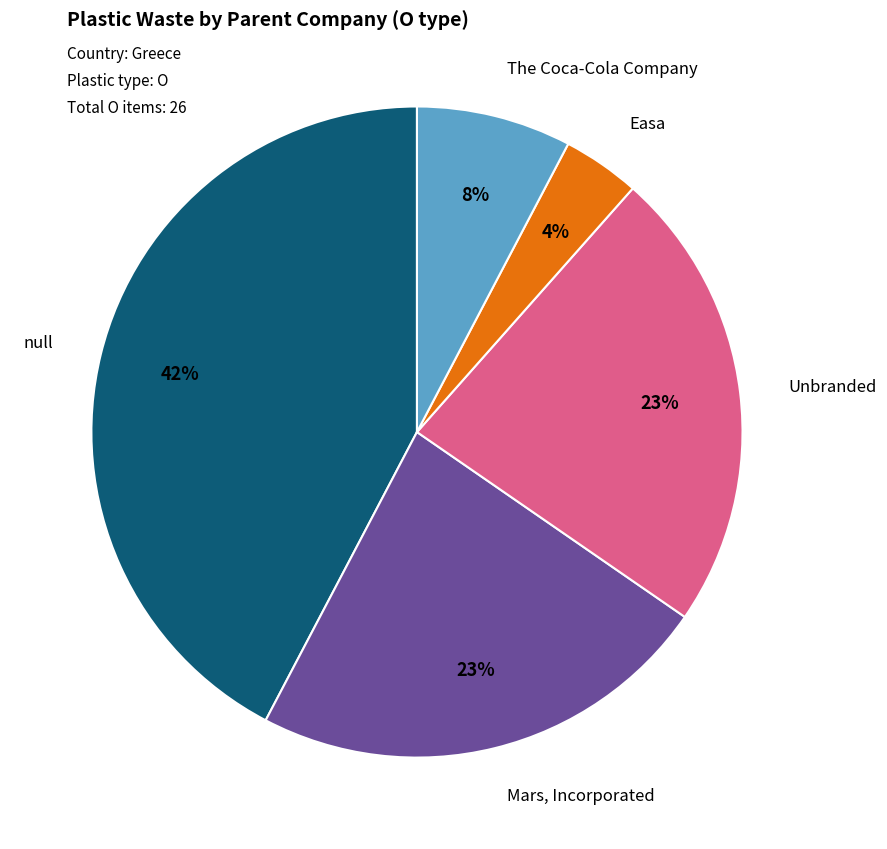

To the nearest percent, what percentage of the pie is Easa?

4%